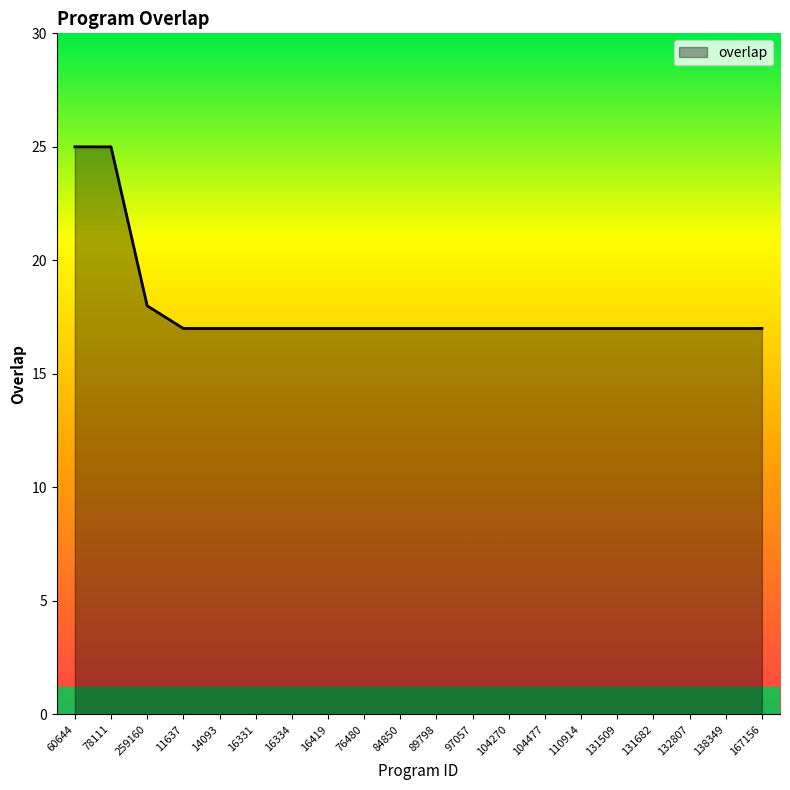

What is the ratio of the value at 132807 to the value at 259160?

0.9